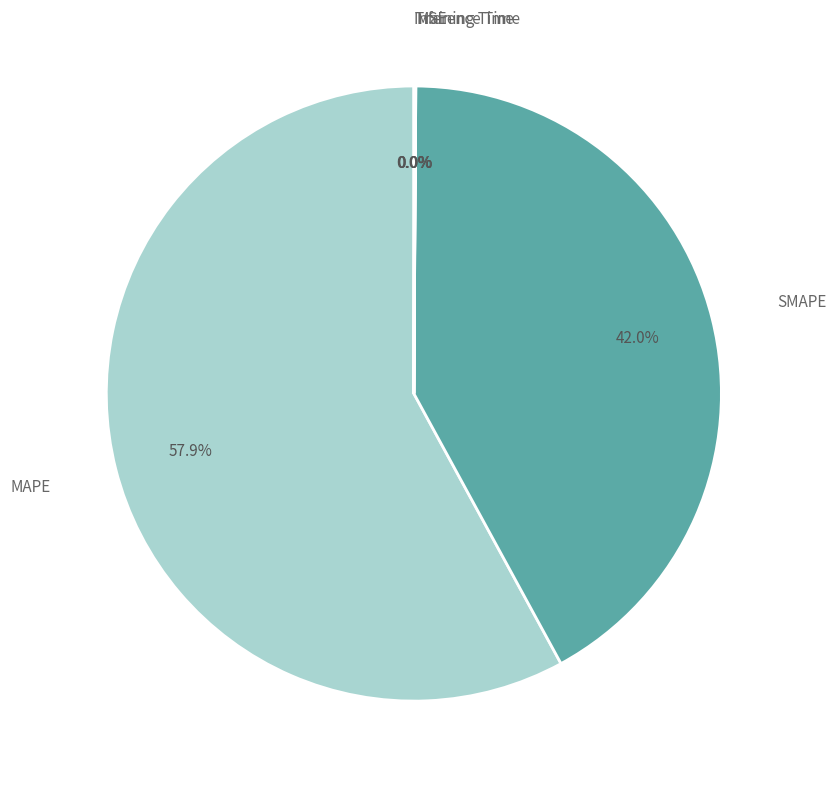

Which slice is the largest?

MAPE